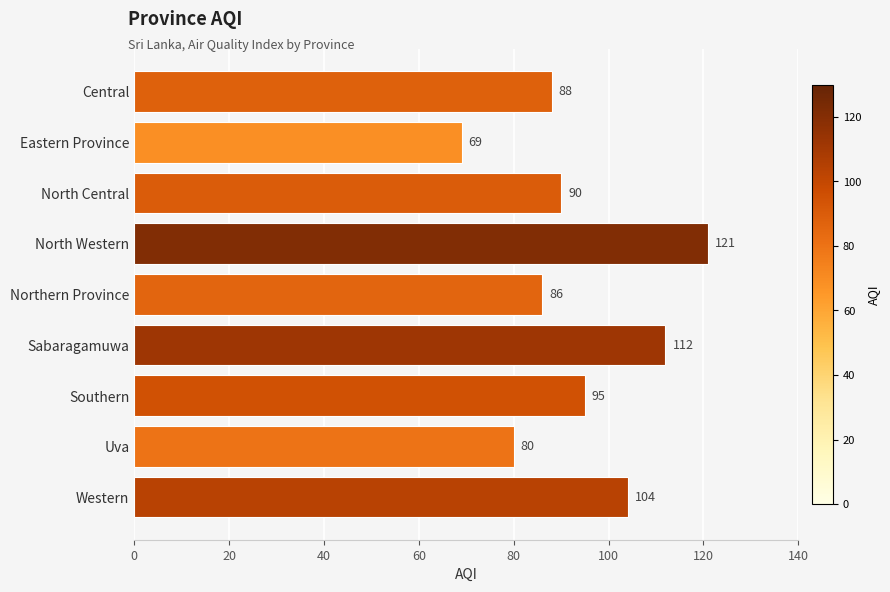

Is it true that the value at Central is 52?

False